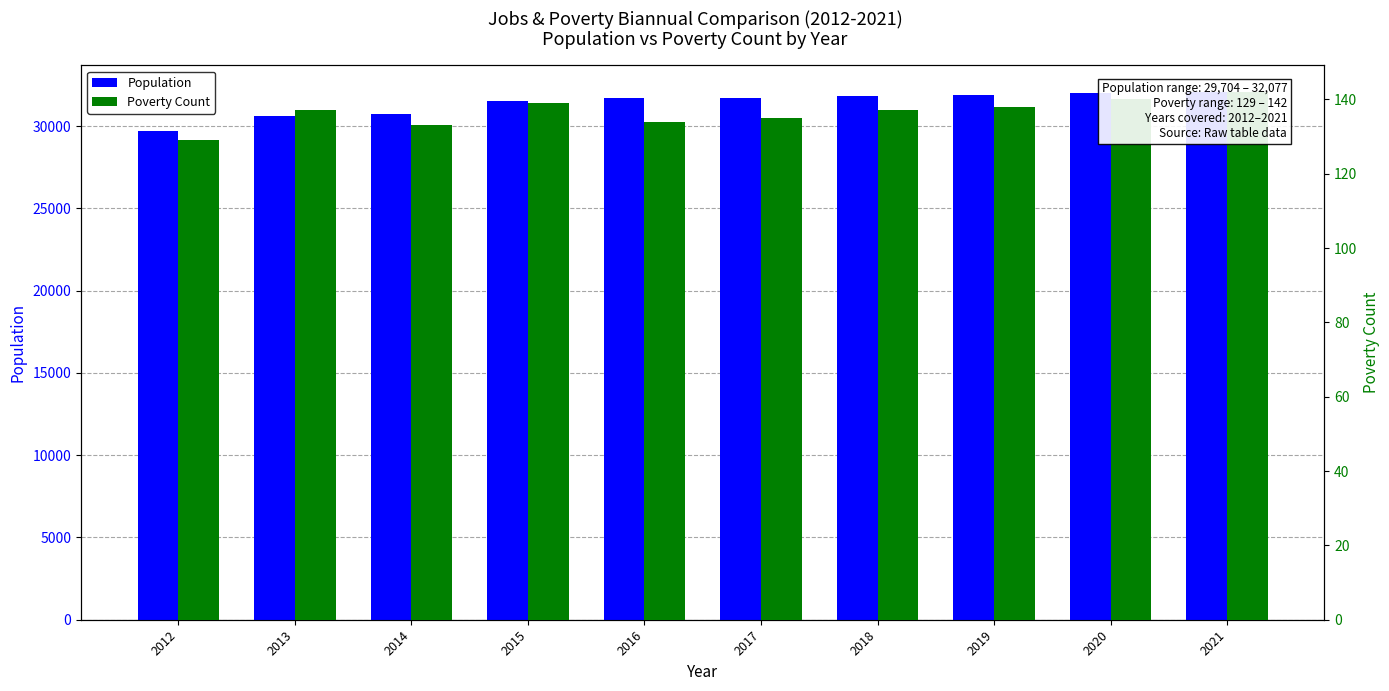

What is the difference between the Poverty Count values at 2014 and 2021?

9